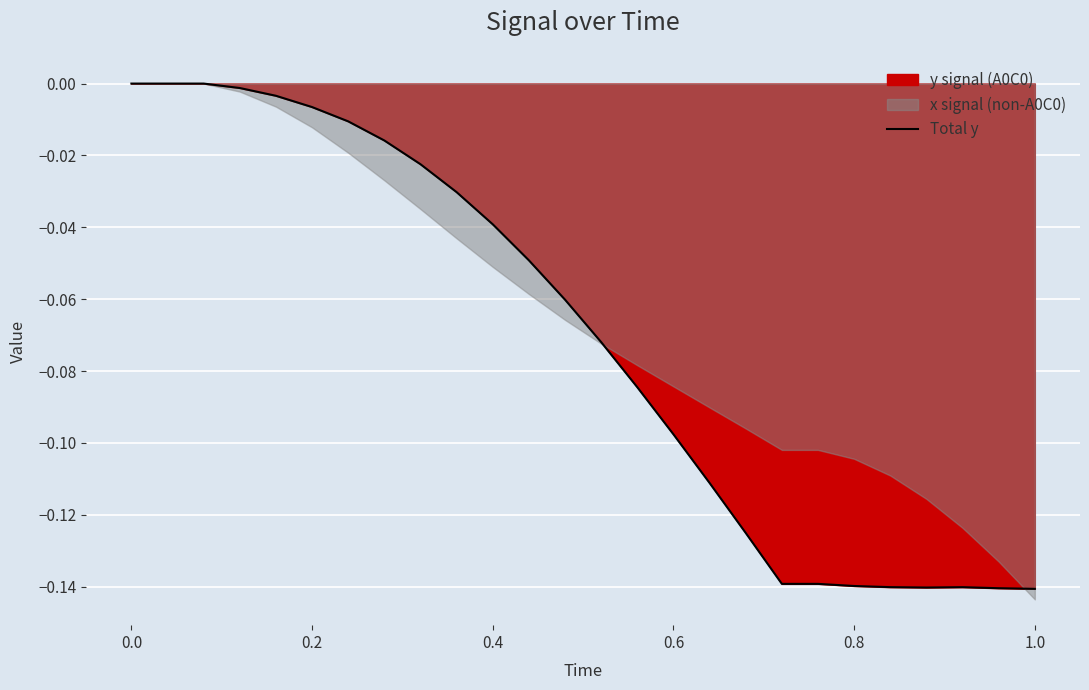

How many values are below 0?

23